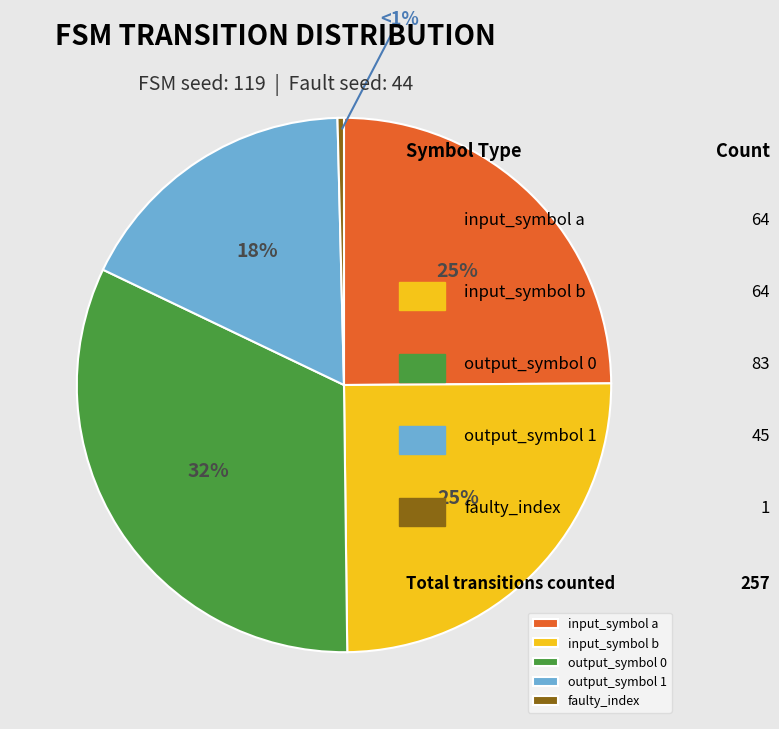

What is the change in value from output (1) to faulty transition?

-44